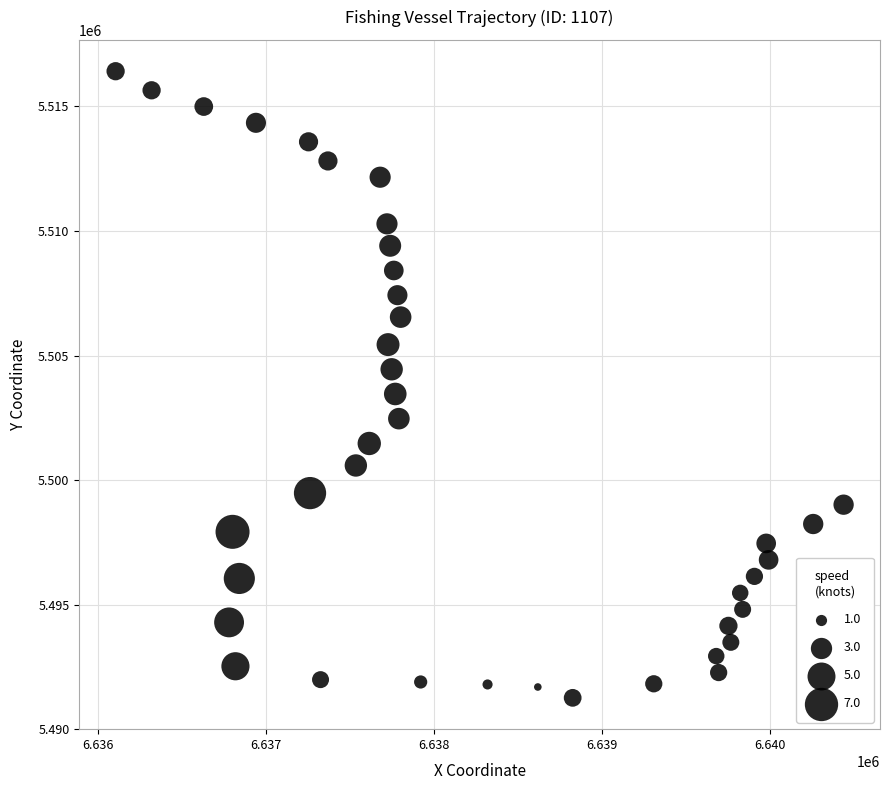

What is the range of Y values (max minus min)?

25158.6